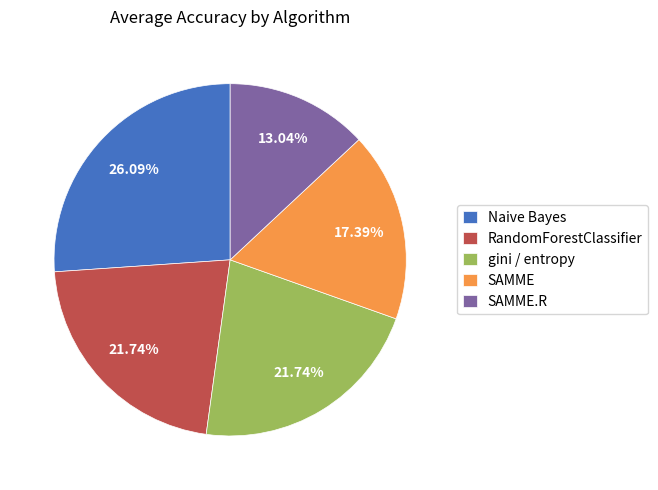

What is the smallest slice in the pie chart?

SAMME.R